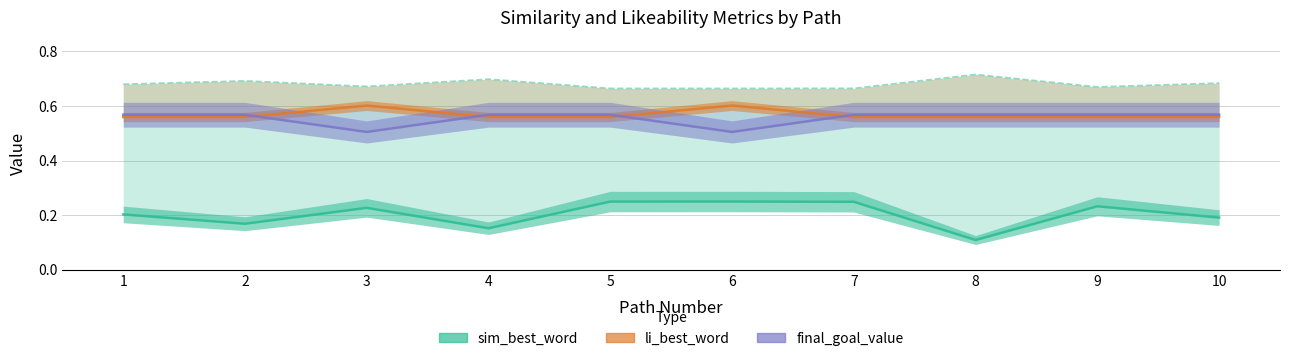

The sim_best_word series shows 0.3 at 1. True or false?

False